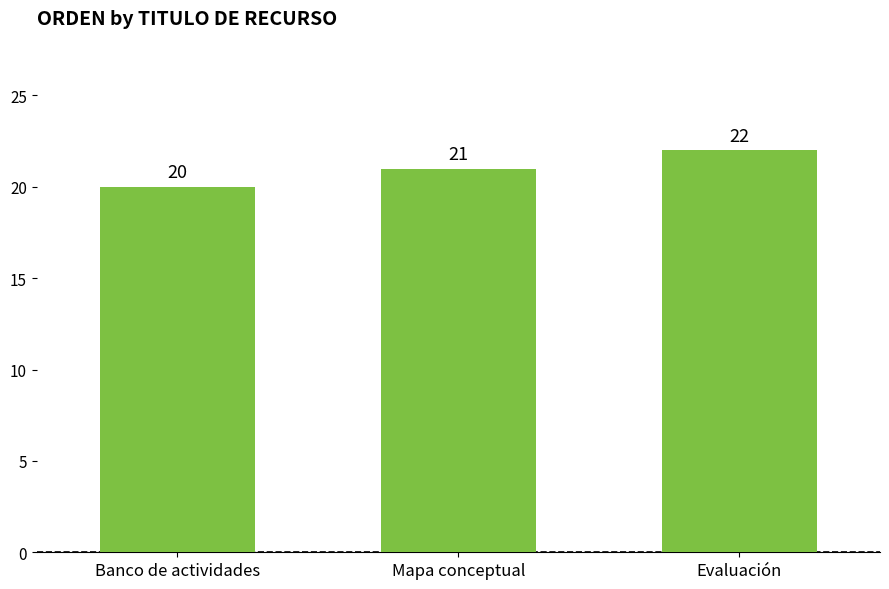

How many distinct data groups are displayed?

1